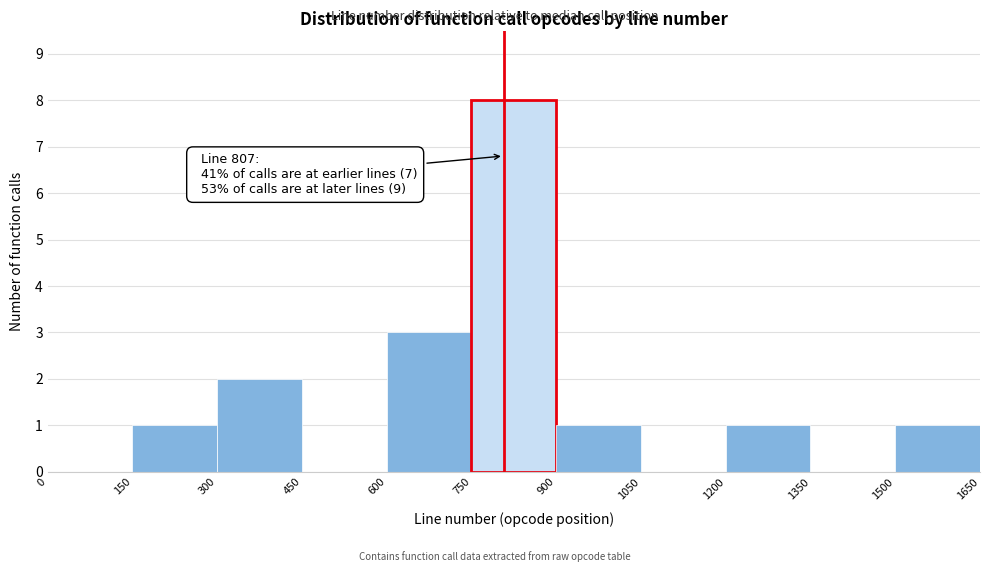

Over which range of the x-axis is the bar tallest?

750 to 900